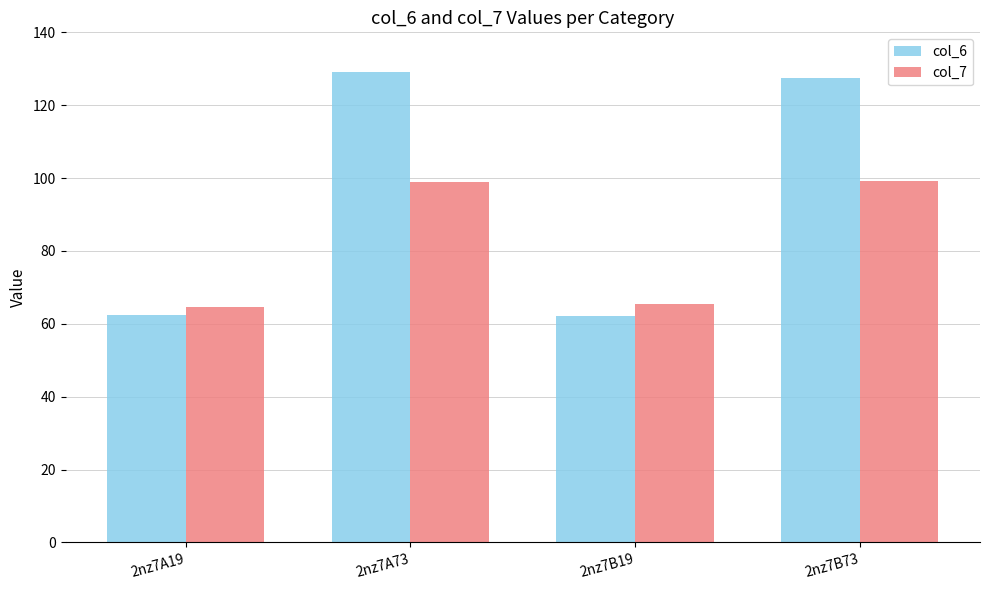

What is the sum of the col_6 values at 2nz7B19 and 2nz7B73?

189.5